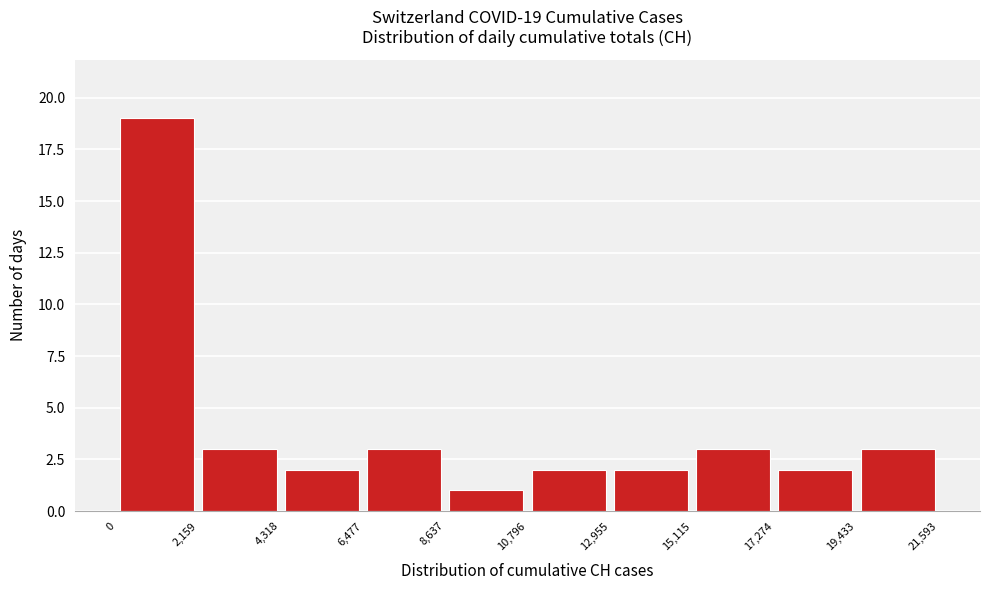

Which range on the x-axis has the tallest bar?

0 to 2,159